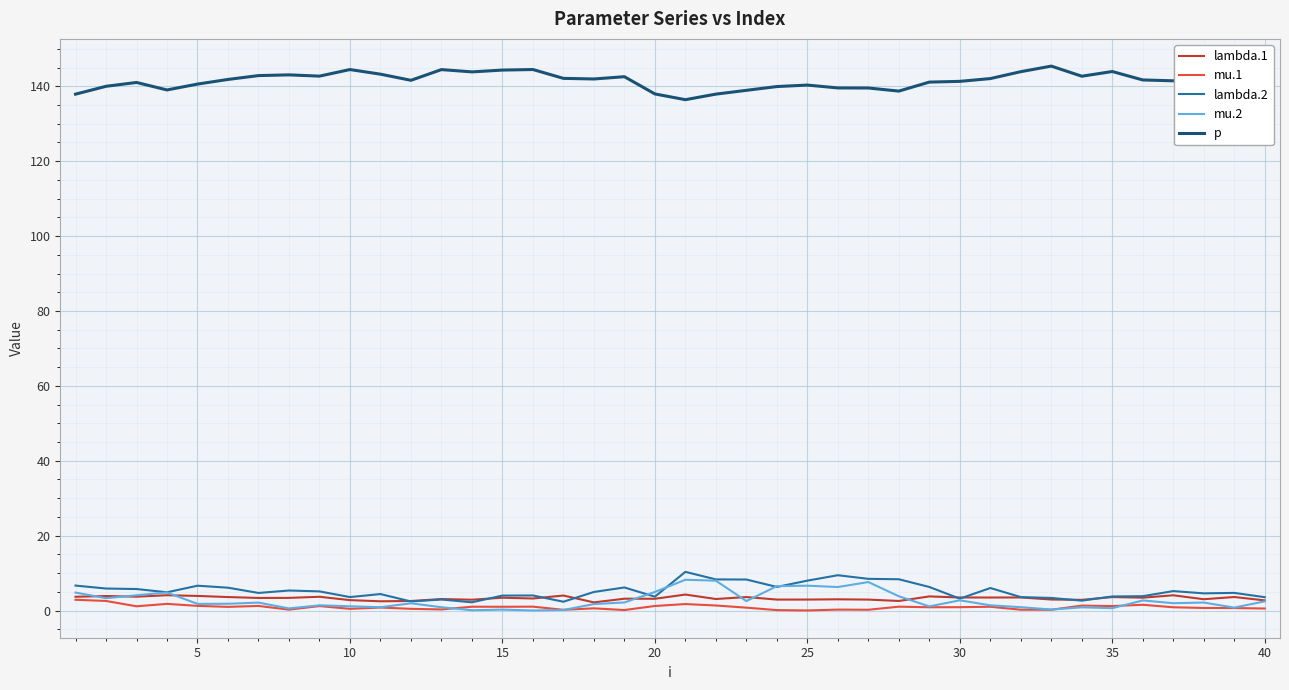

Does the chart display data point markers on the line(s)?

No